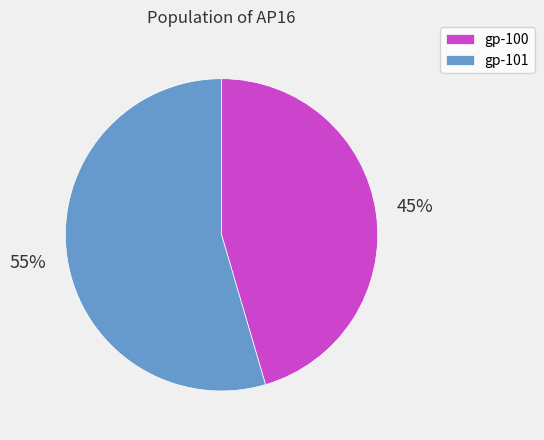

Does gp-100 represent more than half of the total?

No